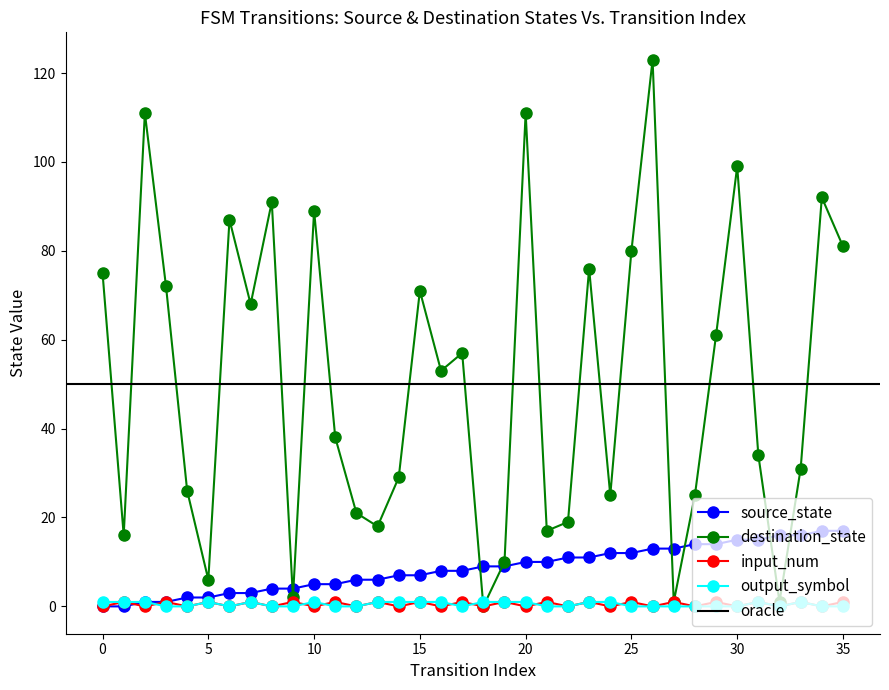

Is the value of output_symbol at 13 greater than the value of destination_state at 32?

No